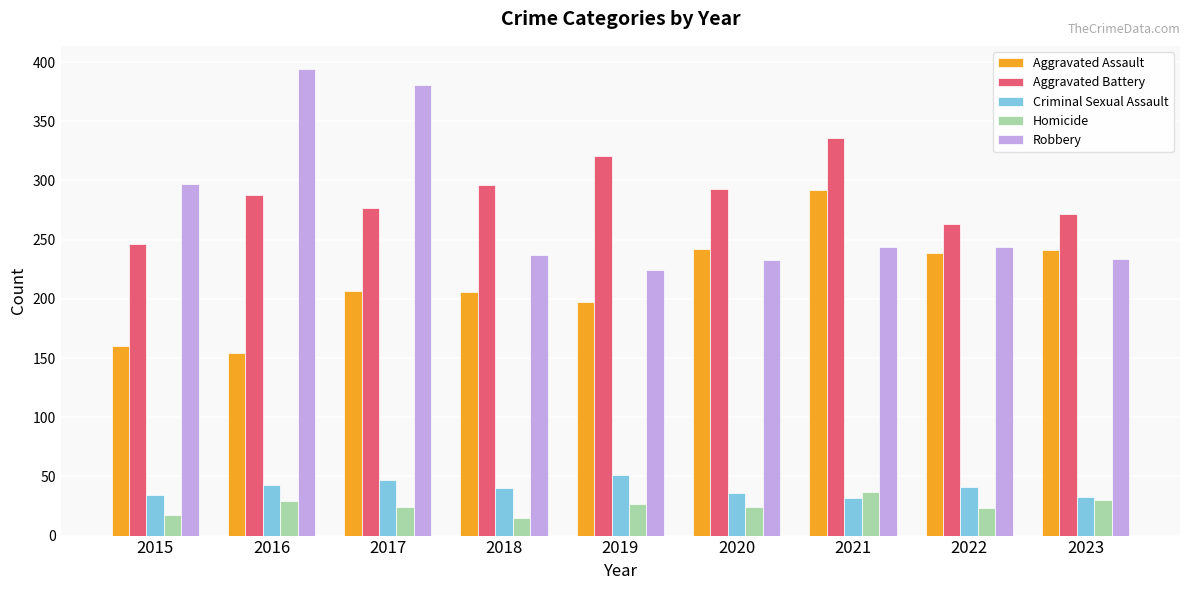

What is the difference between the maximum and minimum values in the Aggravated Assault series?

138